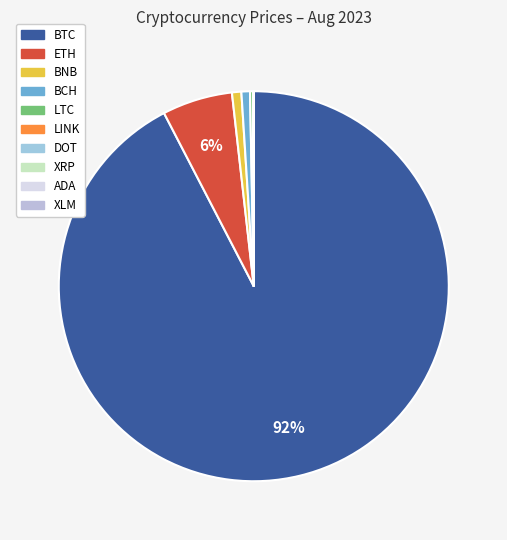

True or false: XLM accounts for 0% of the total.

True